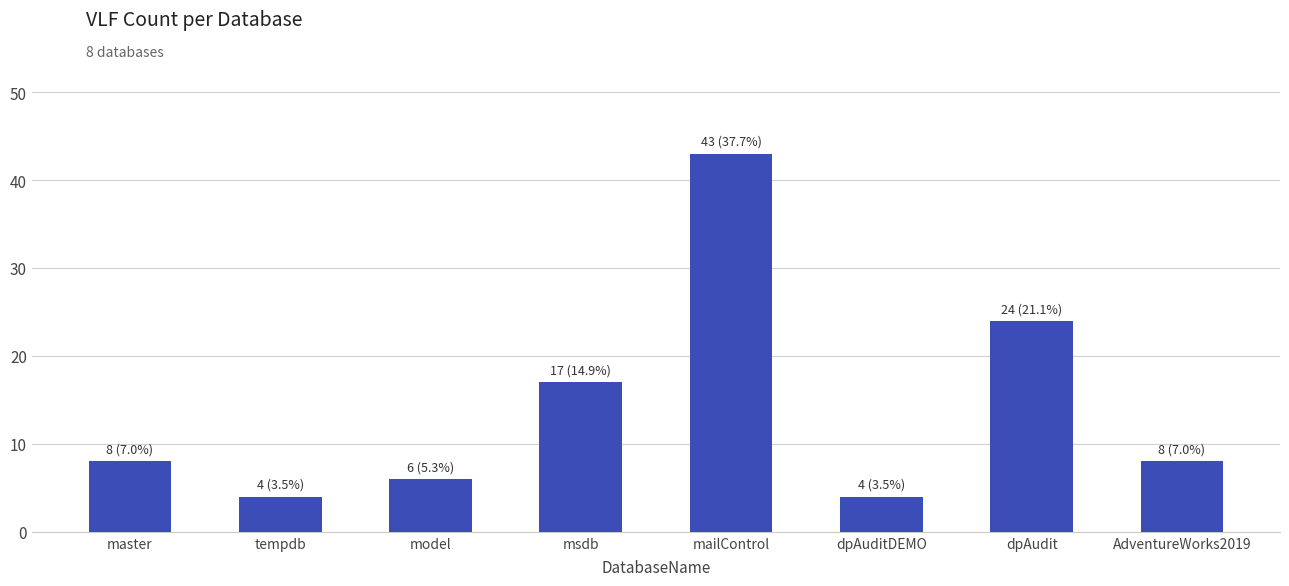

What is the minimum value shown in the chart?

4